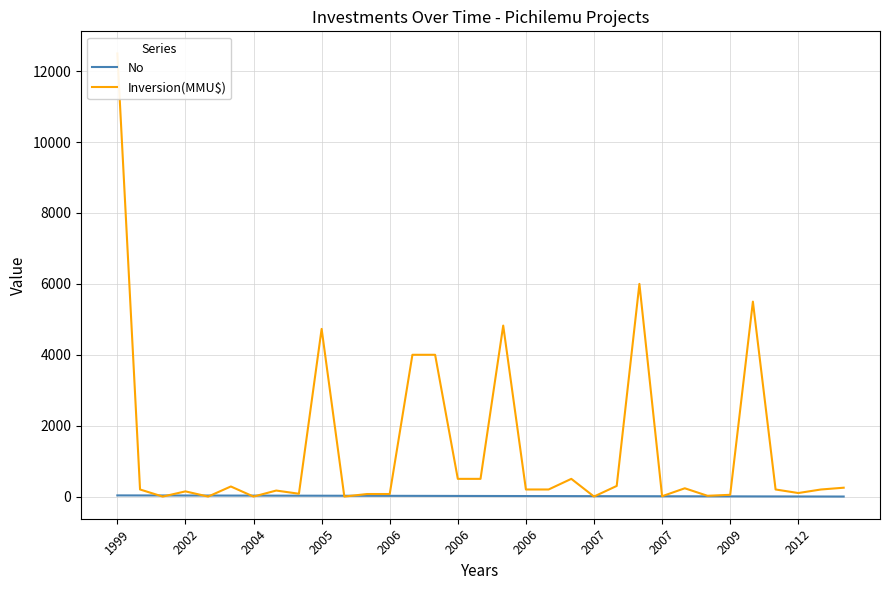

Which label corresponds to the largest value in the chart?

1999